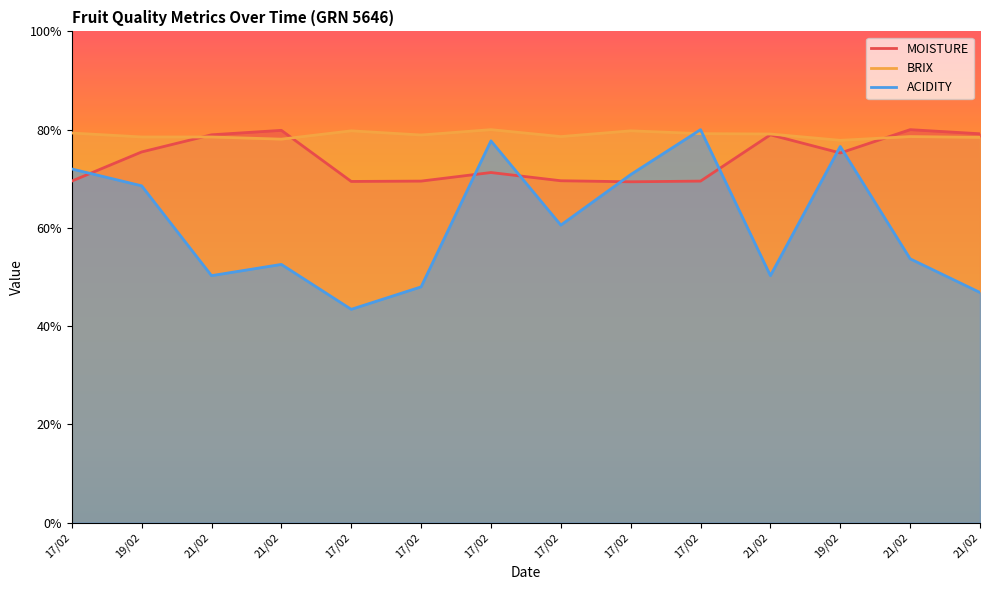

Which series has the widest spread of values?

ACIDITY